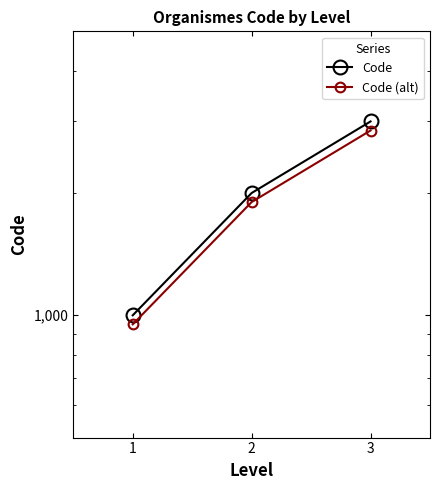

At which label does Code (alt) first exceed 1900?

3